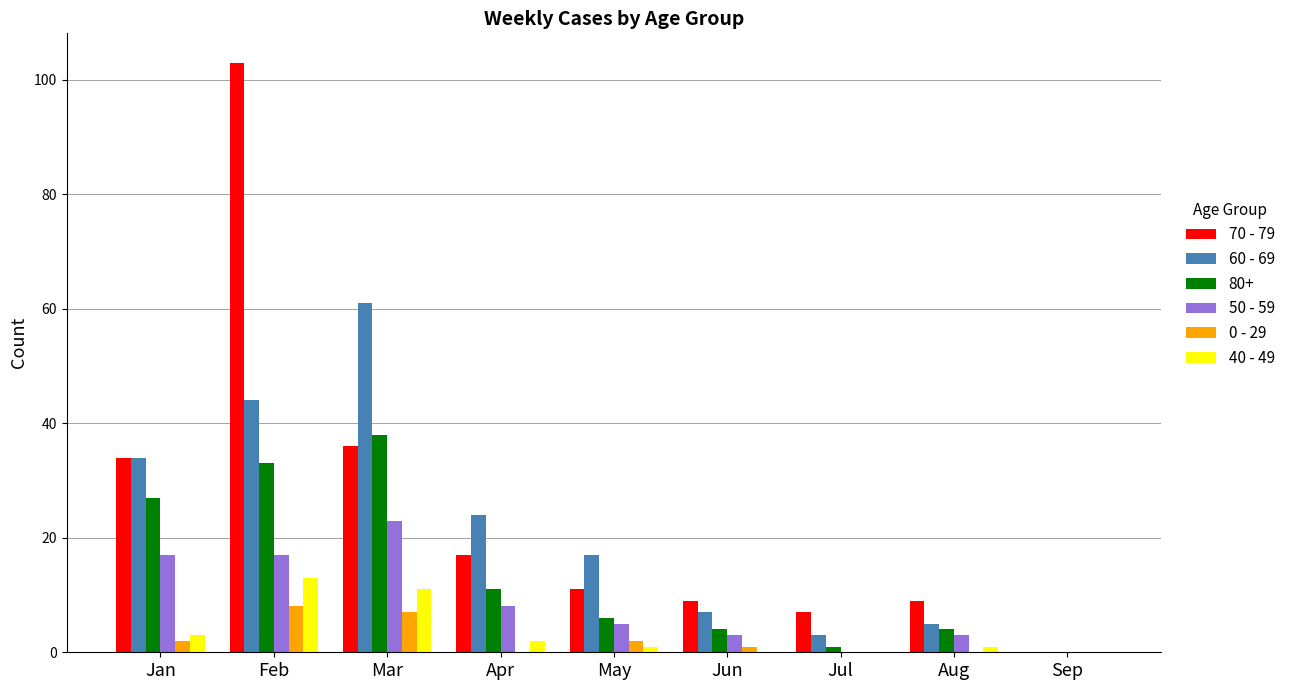

Is it true that 40 - 49 equals 3 at Jan?

True